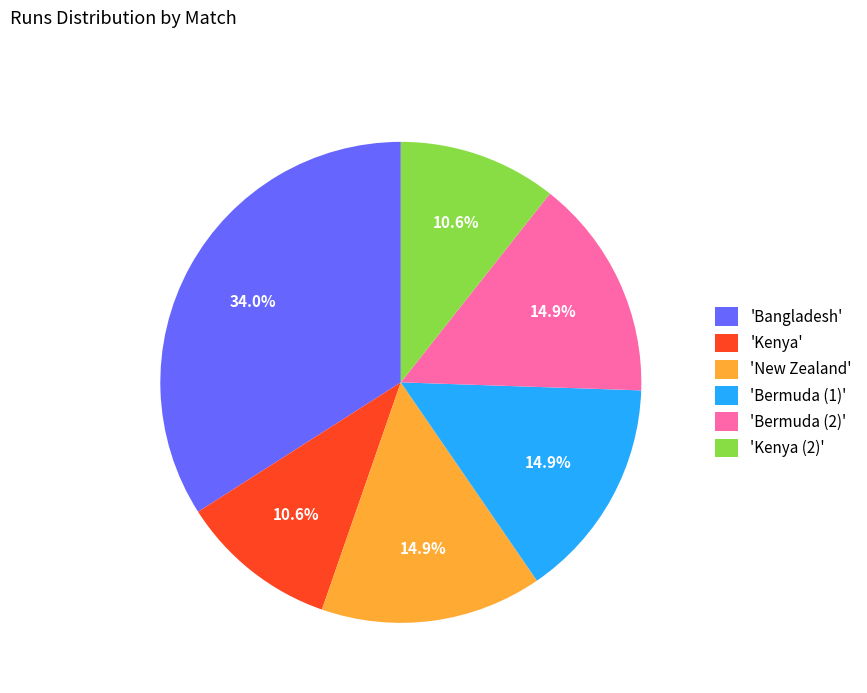

To the nearest percent, what is the difference between the largest and smallest slice percentages?

23%